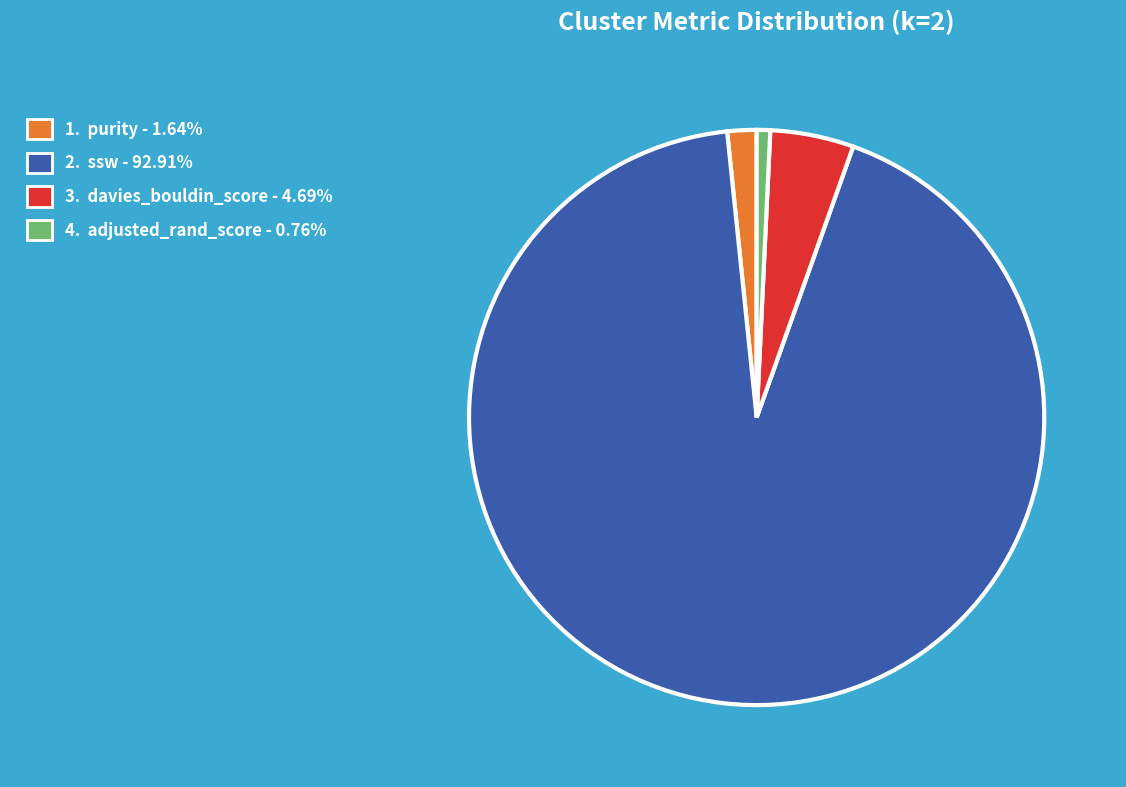

Do 1. purity - 1.64% and 4. adjusted_rand_score - 0.76% together represent more than half of the pie?

No